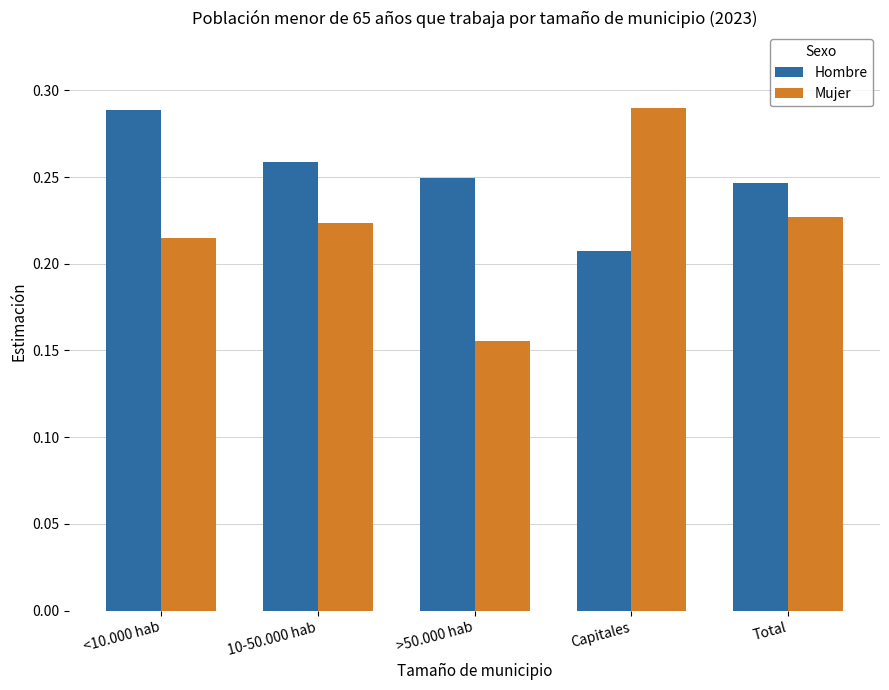

Is the value of Mujer at Capitales greater than the value of Hombre at >50.000 hab?

Yes